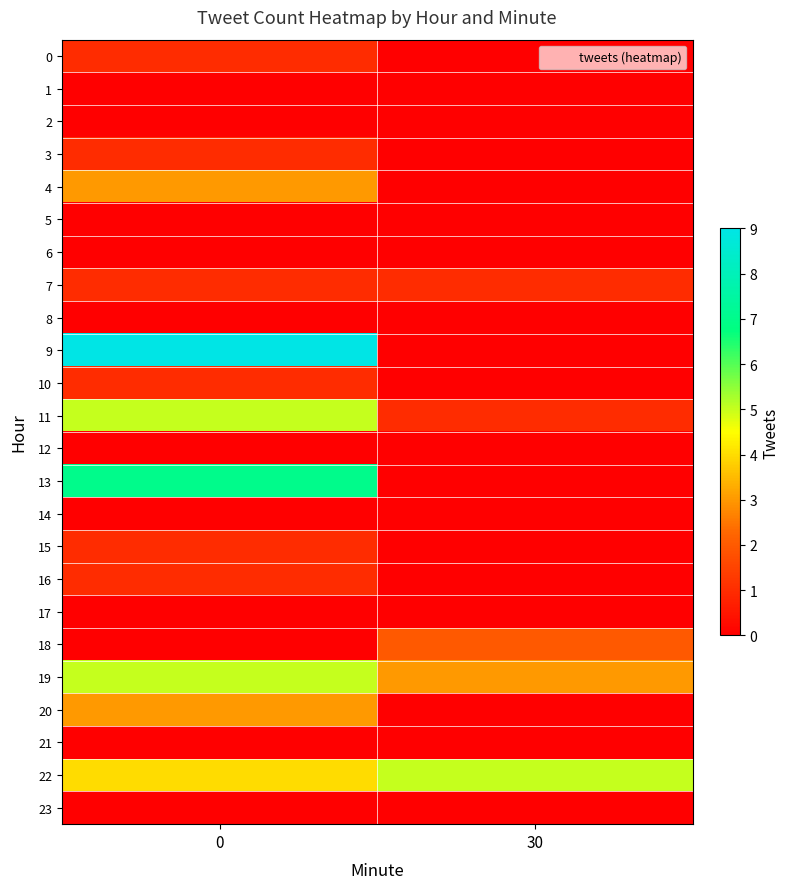

Reading left to right, transcribe all the data shown in this chart.

0: 0=1	30=0
1: 0=0	30=0
2: 0=0	30=0
3: 0=1	30=0
4: 0=3	30=0
5: 0=0	30=0
6: 0=0	30=0
7: 0=1	30=1
8: 0=0	30=0
9: 0=9	30=0
10: 0=1	30=0
11: 0=5	30=1
12: 0=0	30=0
13: 0=7	30=0
14: 0=0	30=0
15: 0=1	30=0
16: 0=1	30=0
17: 0=0	30=0
18: 0=0	30=2
19: 0=5	30=3
20: 0=3	30=0
21: 0=0	30=0
22: 0=4	30=5
23: 0=0	30=0